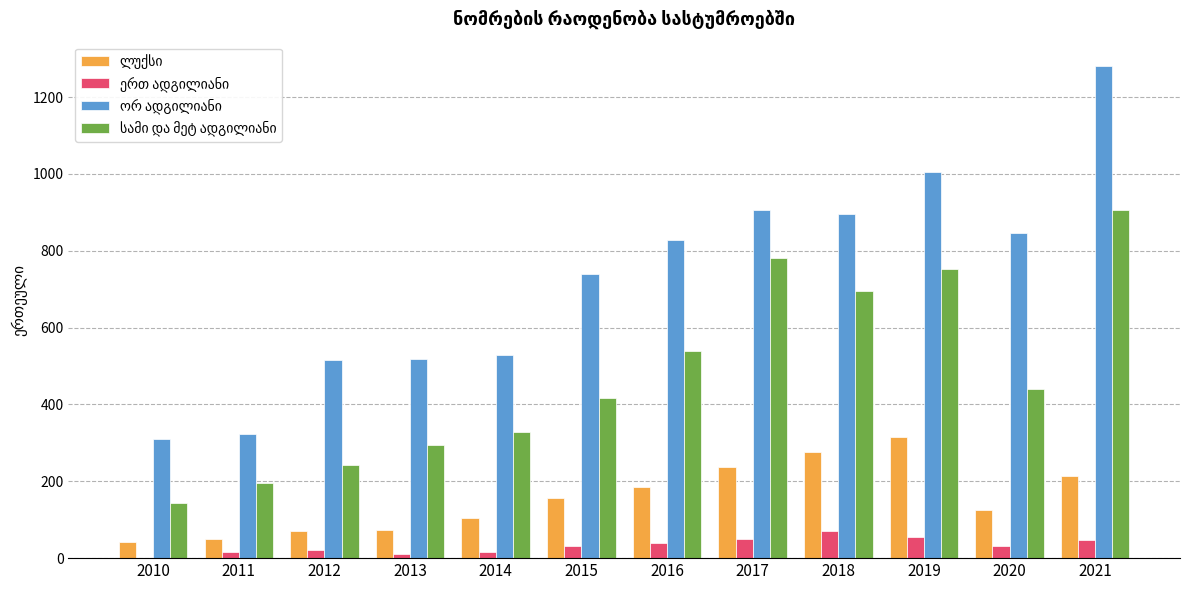

What is the total value across all series at 2020?

1442